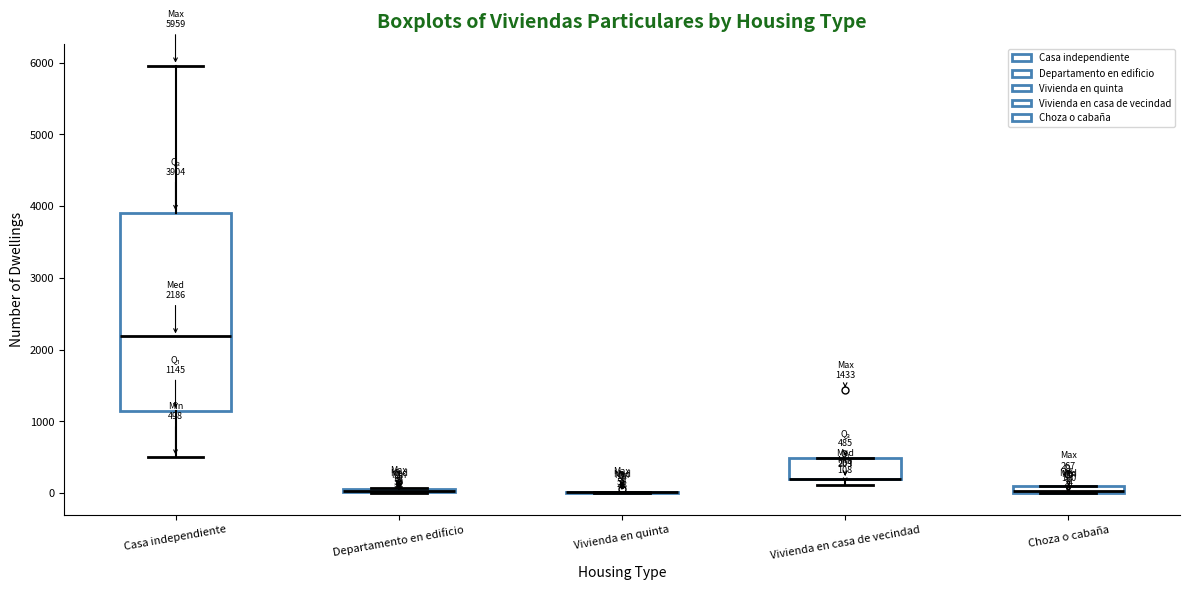

Which box is the tallest, from its lower edge to its upper edge?

Casa independiente